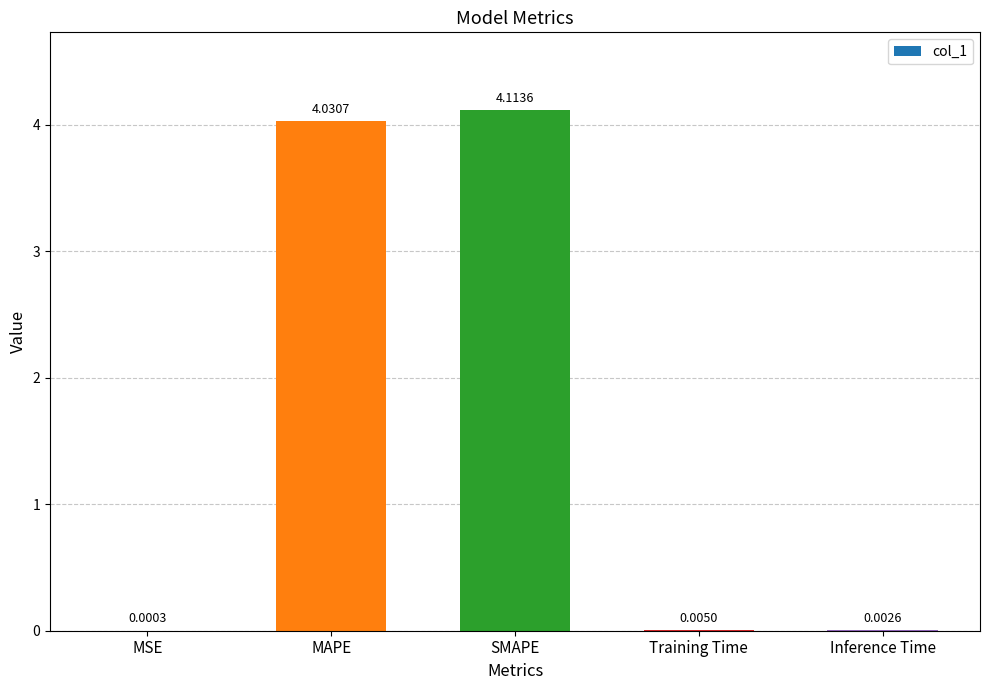

What is the sum of the values at MSE and SMAPE?

4.1